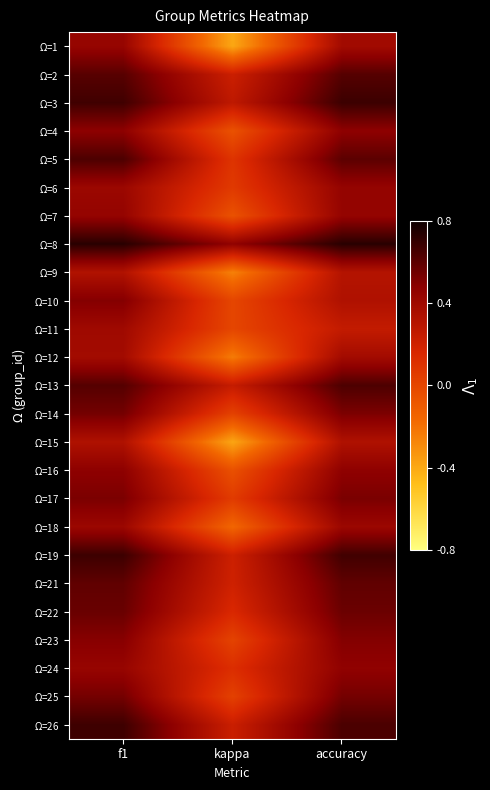

What is the total value across all series at accuracy?

12.5